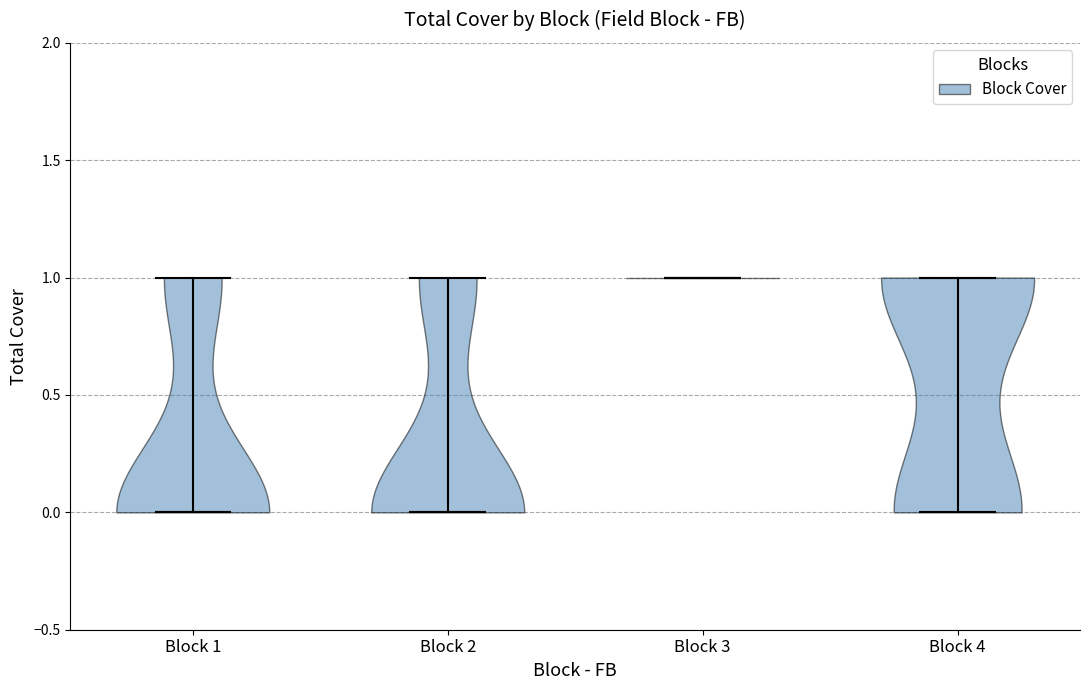

Reading left to right, read every violin against the y-axis: where its median line is, and the lowest and highest points it reaches. The values are not printed on the chart, so give them approximately, as read against the axis.

Block 1: median line 0, lowest point 0, highest point 1
Block 2: median line 0, lowest point 0, highest point 1
Block 3: median line 1, lowest point 1, highest point 1
Block 4: median line 1, lowest point 0, highest point 1